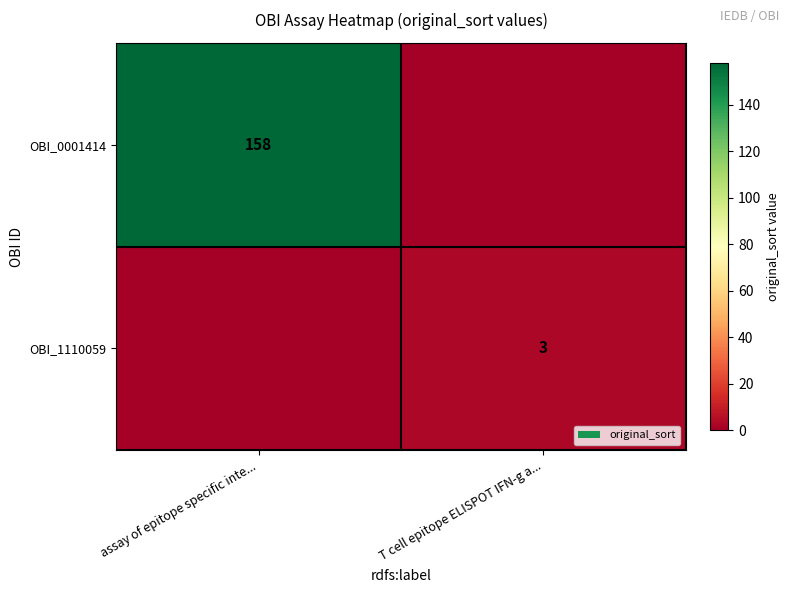

The value of OBI_0001414 at assay of epitope specific inte... is 84. True or false?

False